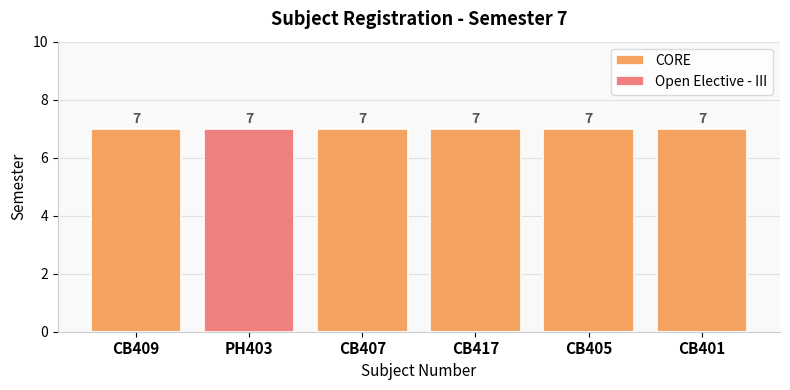

Which category has the highest value in the CORE series?

CB409